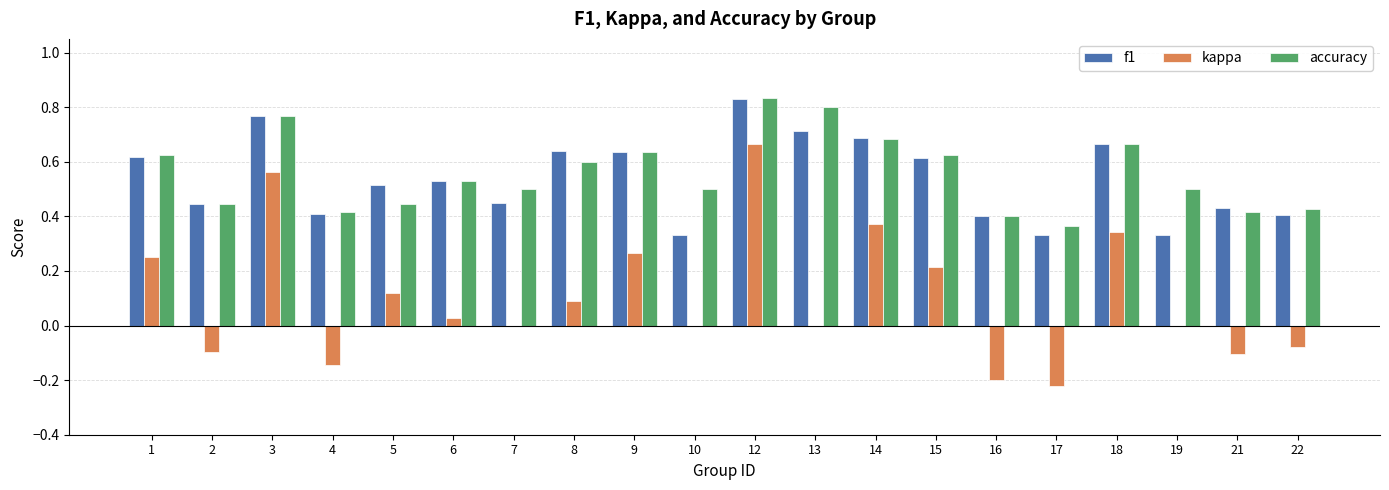

How many series are shown in this chart?

3